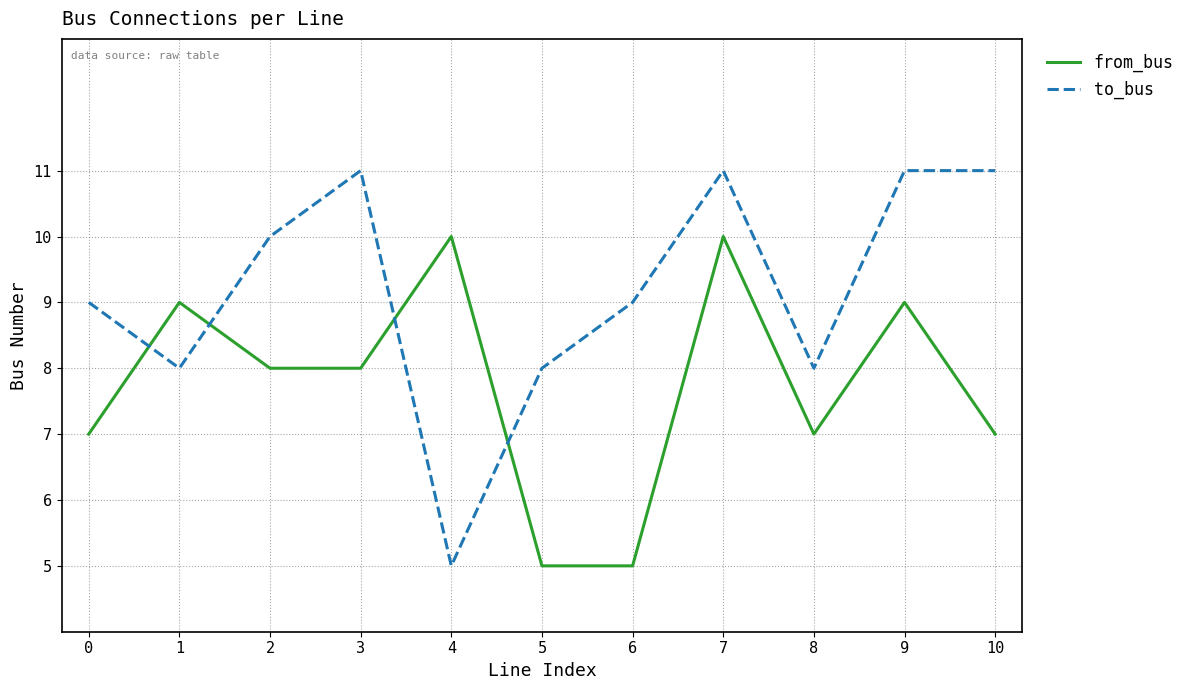

Which series has the largest total across all categories?

to_bus